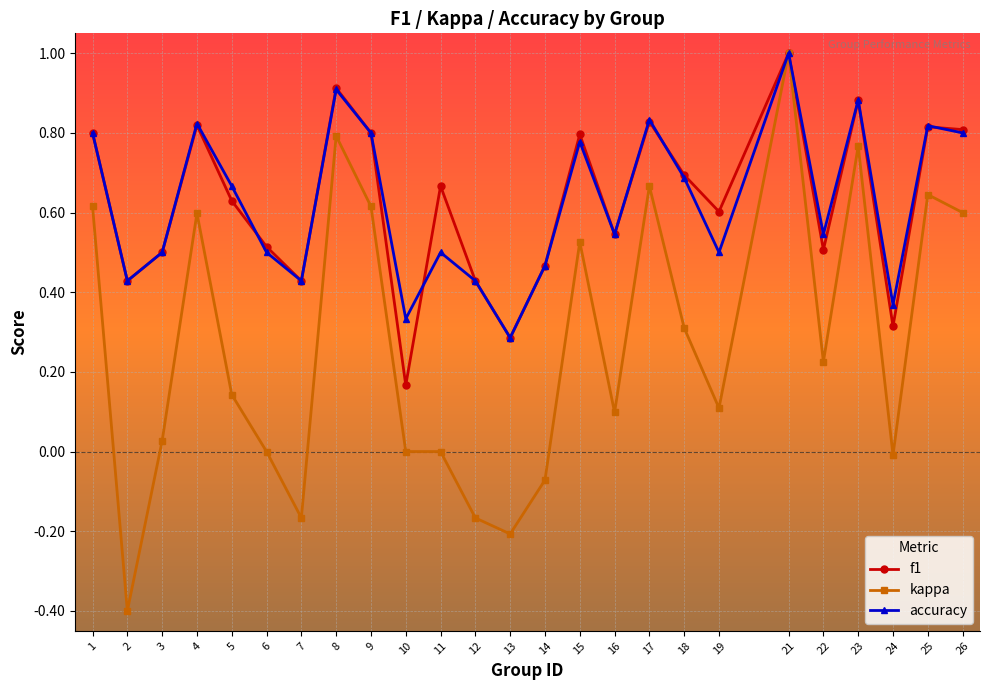

Which series changed the most between 8 and 12?

kappa